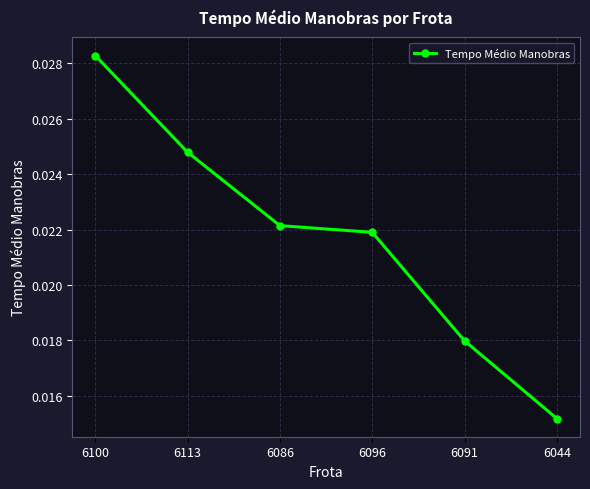

What is the label of the 3rd point from the left?

6086